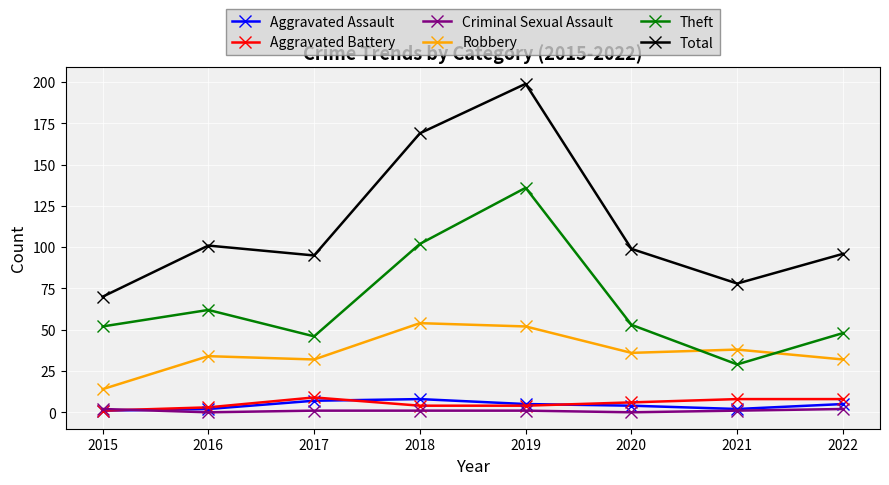

True or false: Theft and Total intersect in this chart.

False